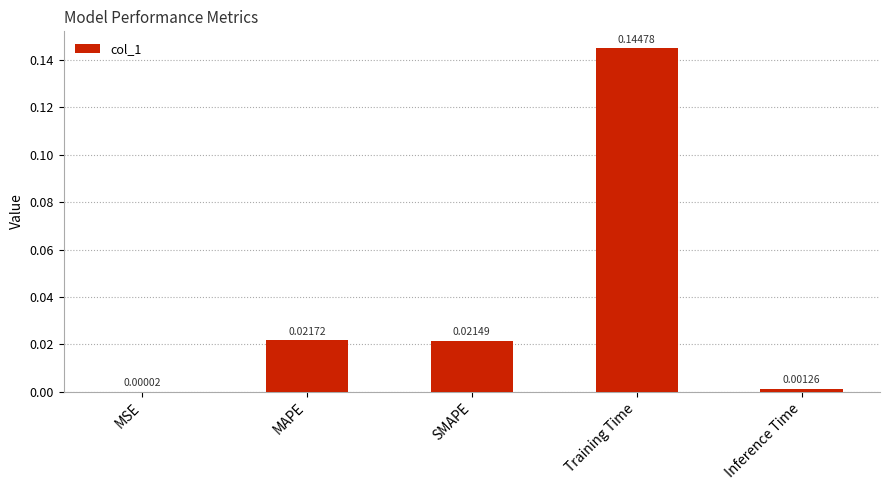

Which label corresponds to the largest value in the chart?

Training Time